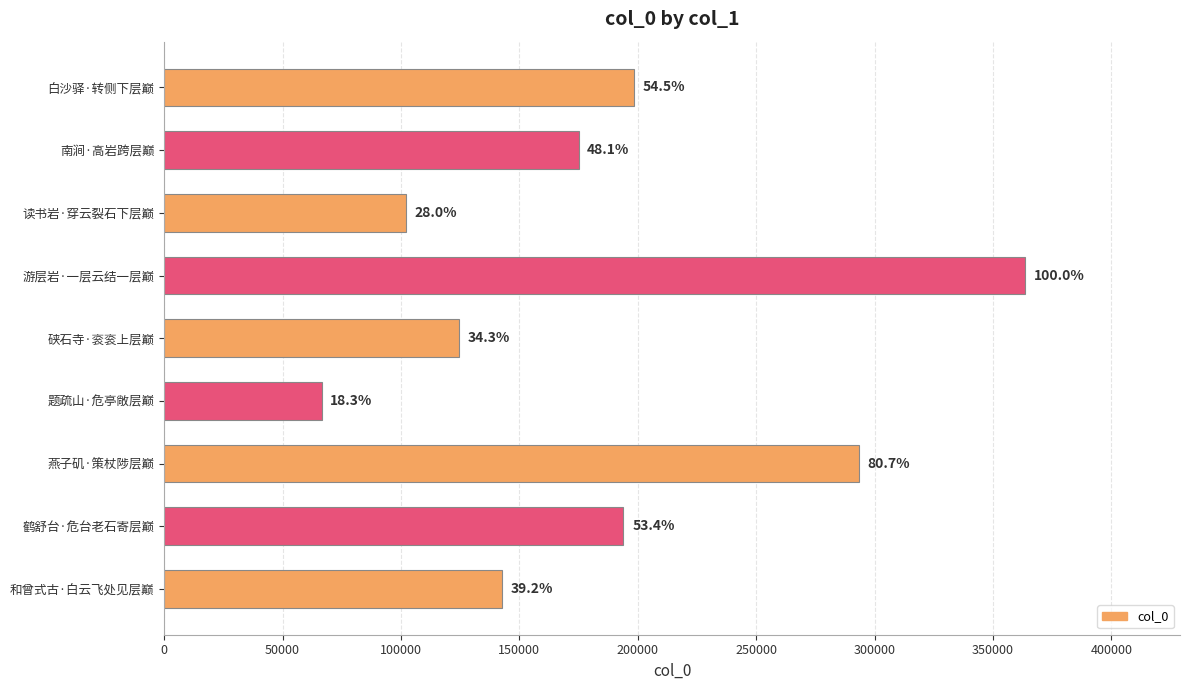

How many bars are there in total?

9